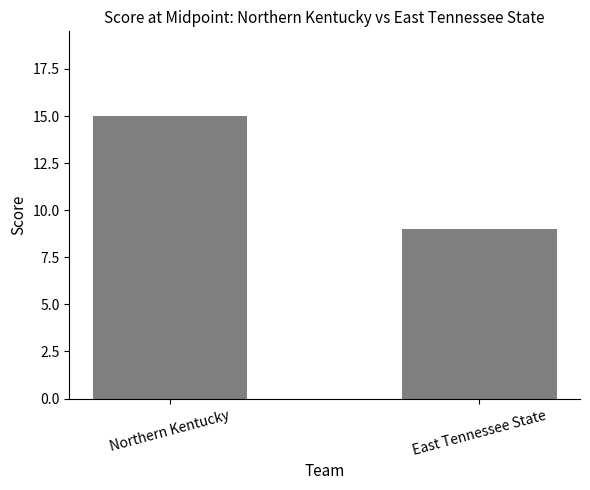

The chart shows a value of 6 at East Tennessee State. True or false?

False